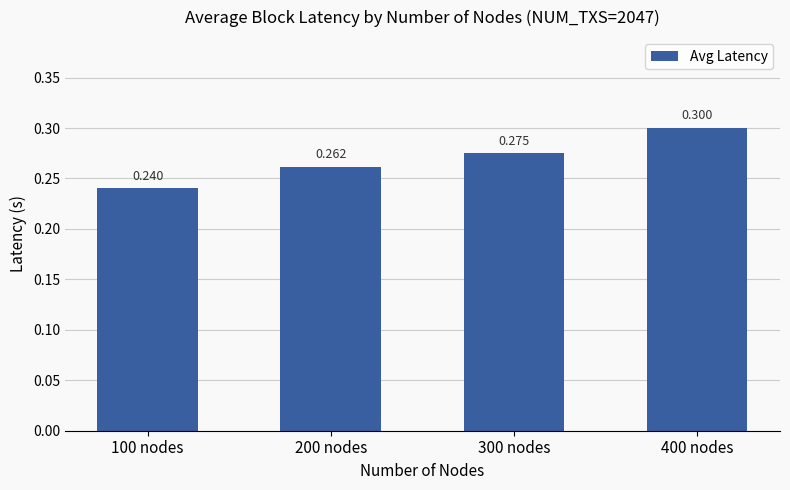

Which label corresponds to the smallest value in the chart?

100 nodes